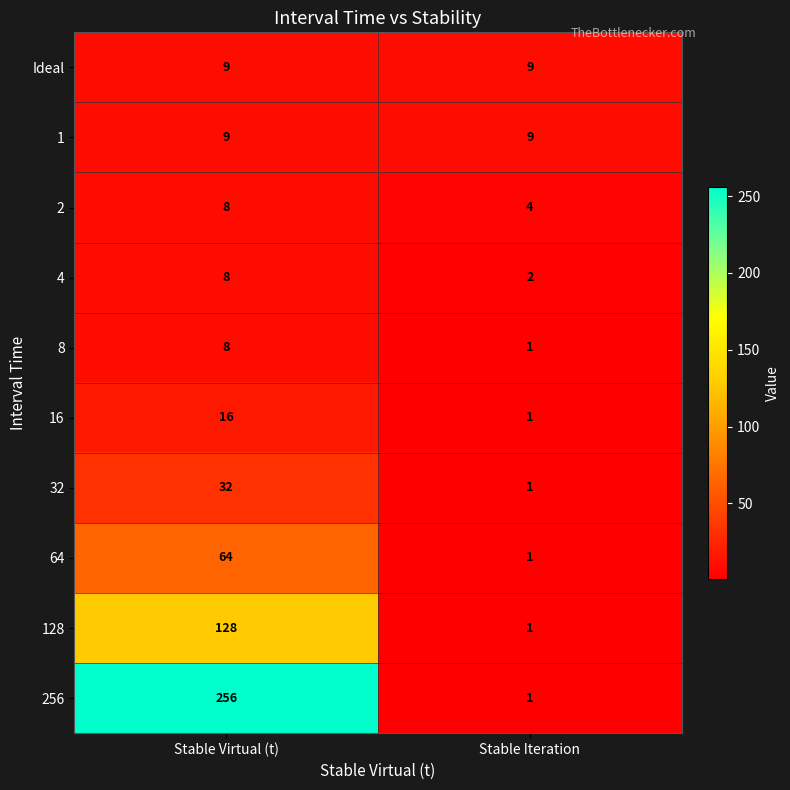

Reading right to left, list all the values displayed in this chart.

Ideal: 9	9
1: 9	9
2: 4	8
4: 2	8
8: 1	8
16: 1	16
32: 1	32
64: 1	64
128: 1	128
256: 1	256